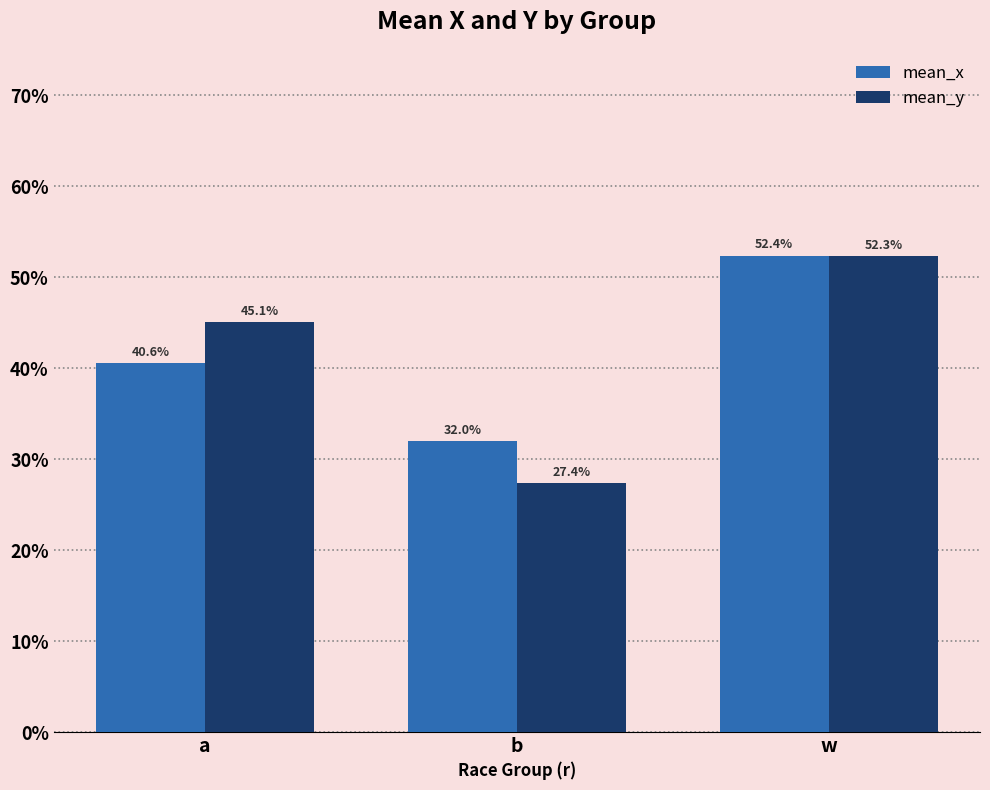

Reading right to left, what are all the values shown in this chart?

mean_x: 0.5	0.3	0.4
mean_y: 0.5	0.3	0.5